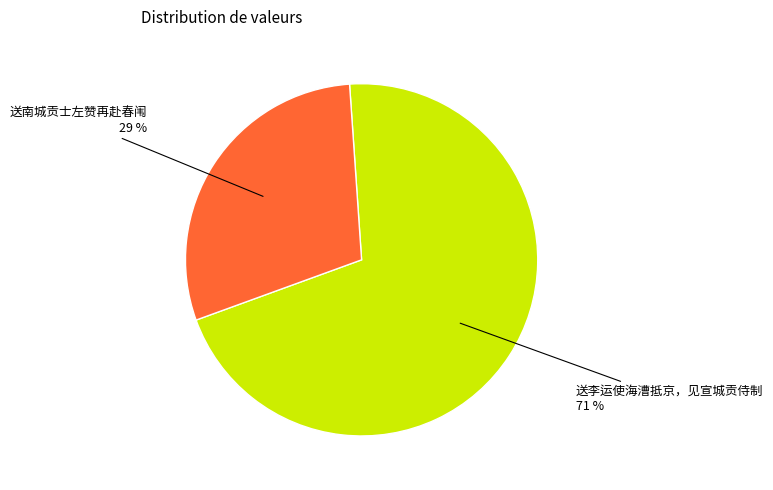

What is the ratio of the value at 送李运使海漕抵京，见宣城贡侍制 to the value at 送南城贡士左赞再赴春闱?

2.4